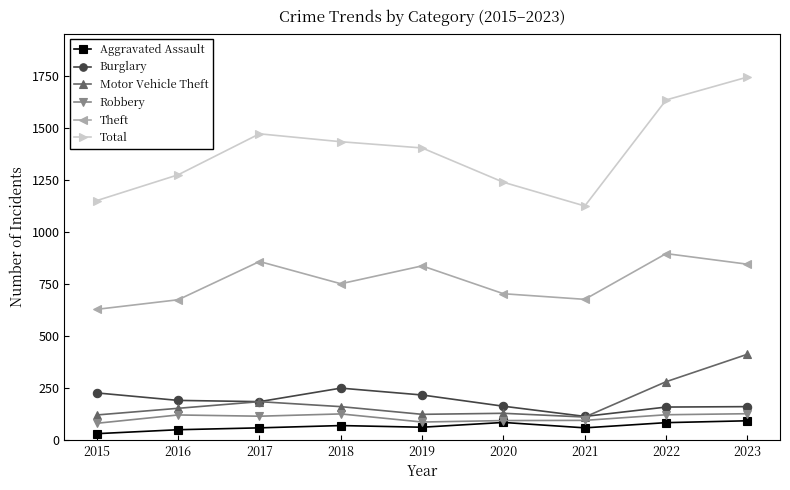

True or false: Robbery and Total intersect in this chart.

False